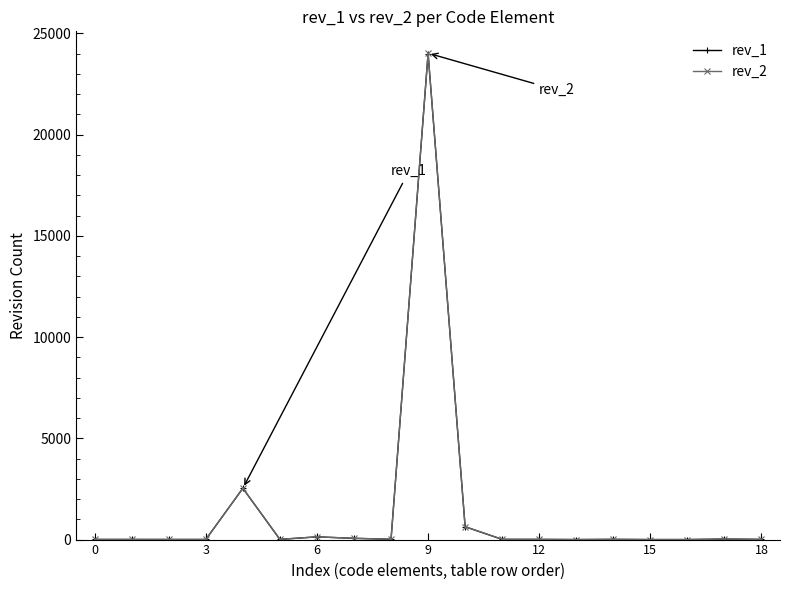

True or false: rev_1 has more than 2 points higher than both neighbors.

True